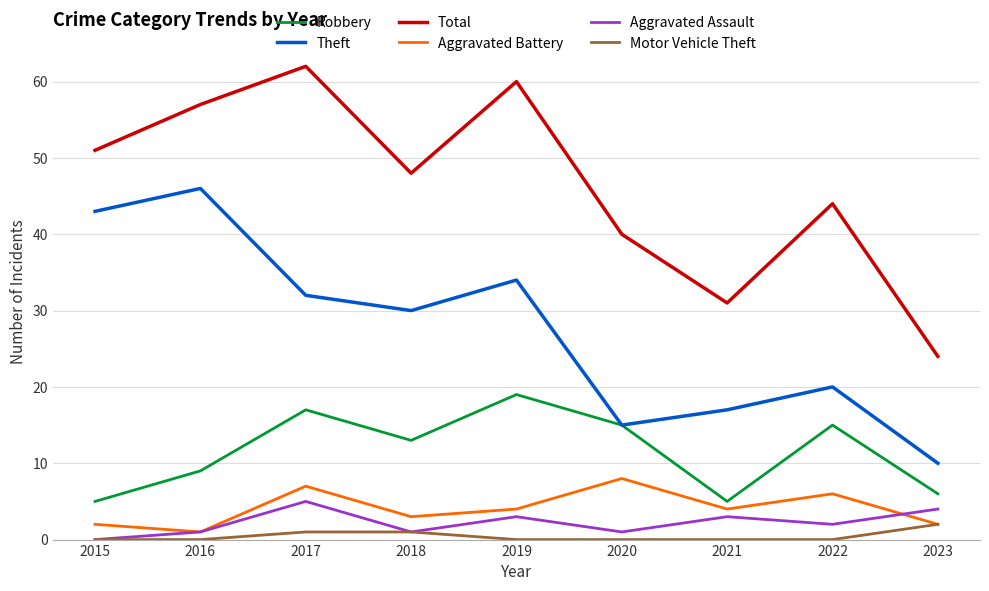

How many lines are shown in the chart?

6